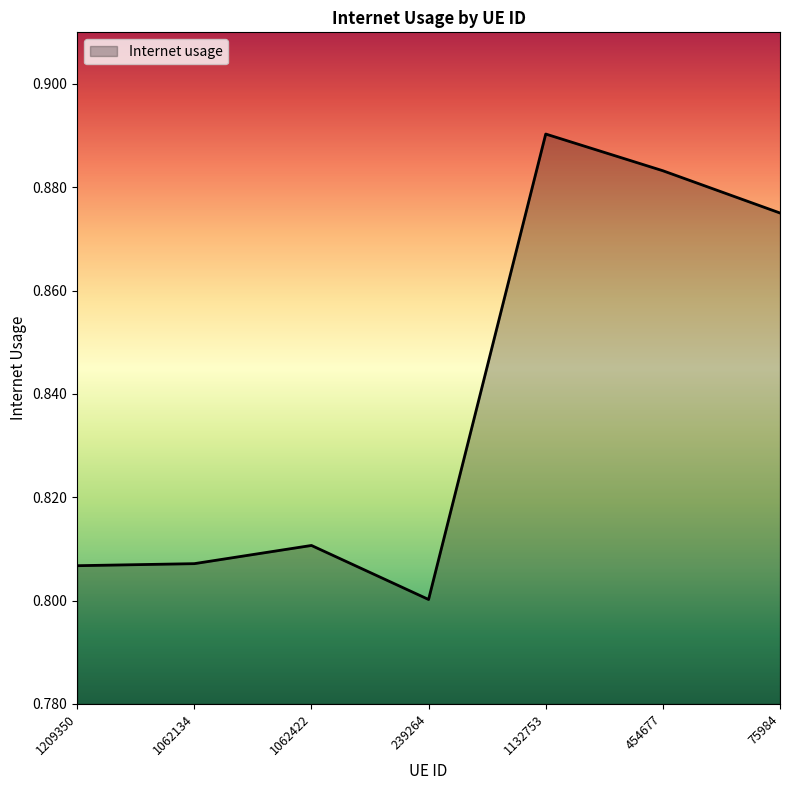

What is the change in value from 1062422 to 1132753?

+0.1